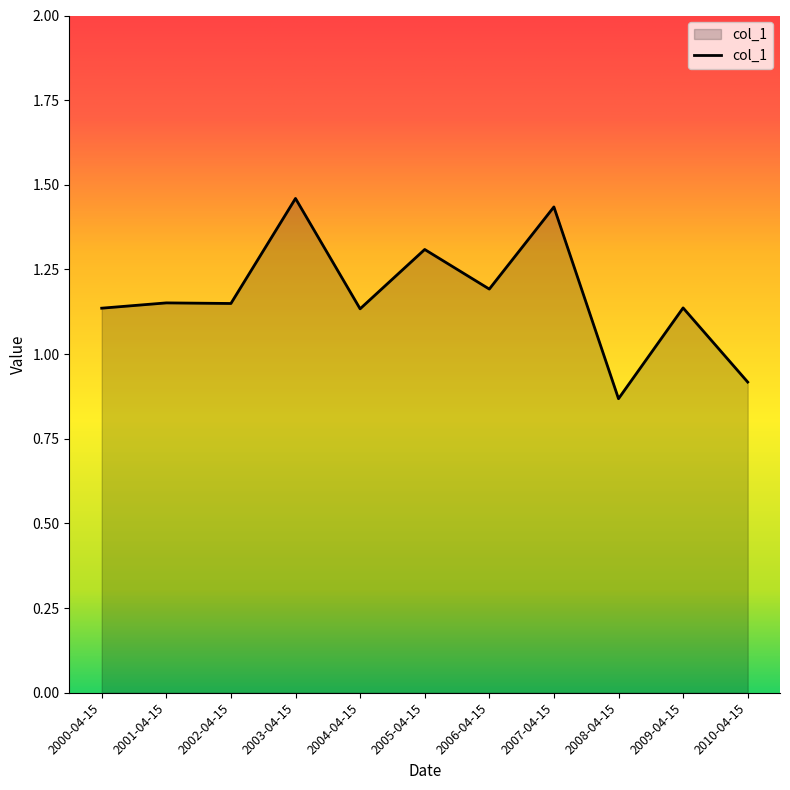

Does the chart display data point markers on the line(s)?

No